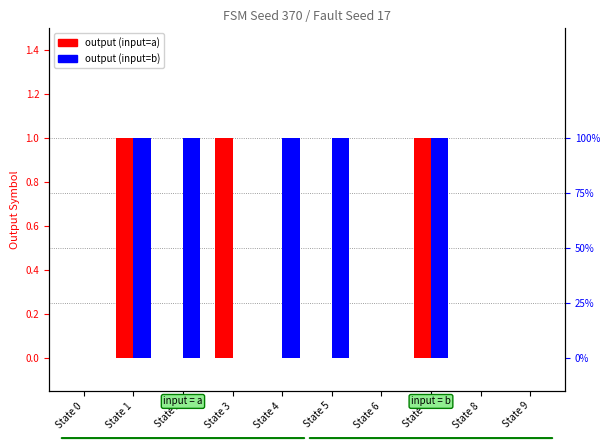

At which label does output (input=b) reach its peak?

State 1